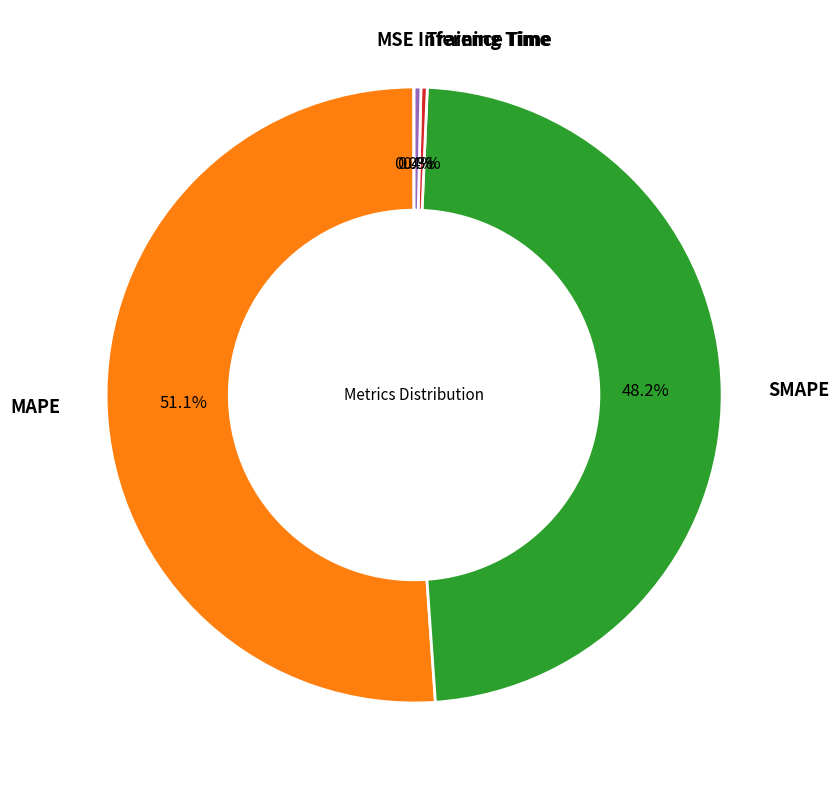

What percentage do Inference Time and SMAPE together represent?

48.6%